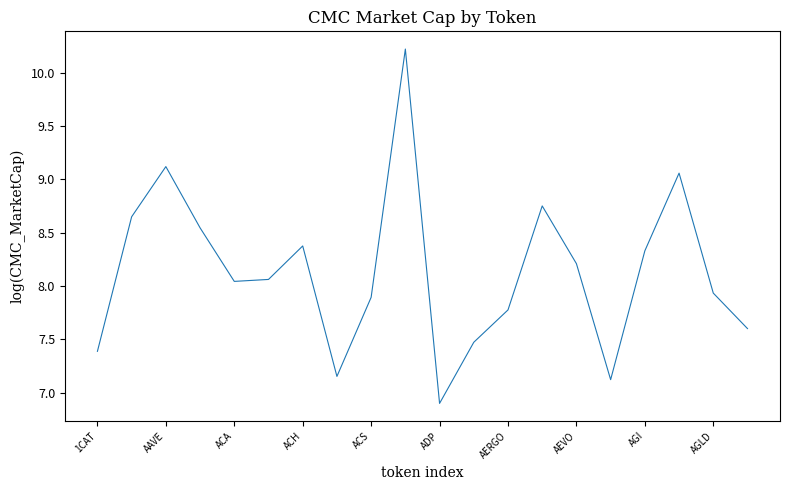

What is the smallest value displayed?

6.9